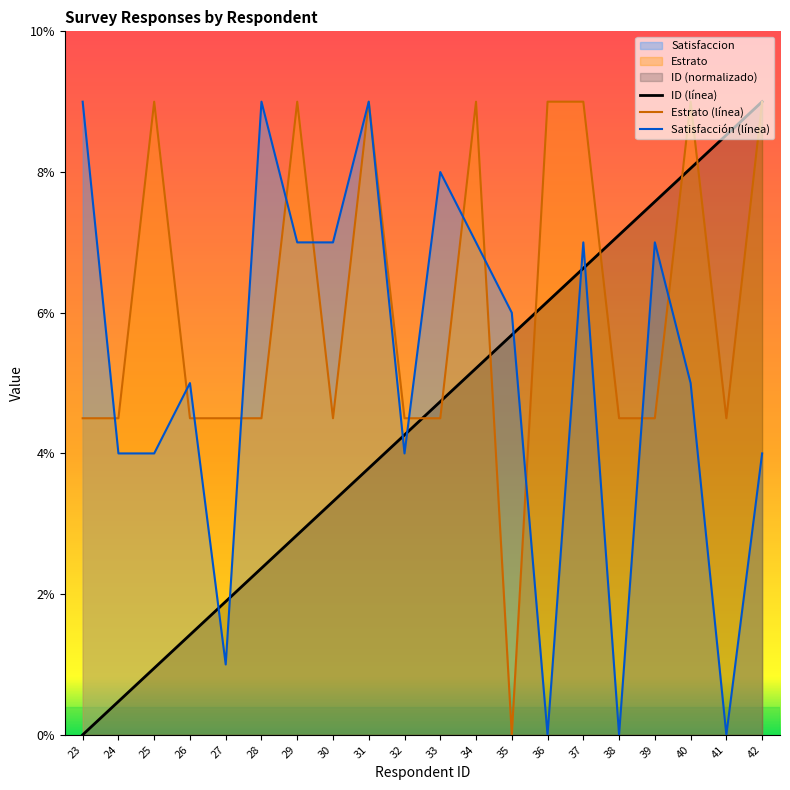

Between which two adjacent categories do ID and Satisfaccion first intersect?

26 and 27